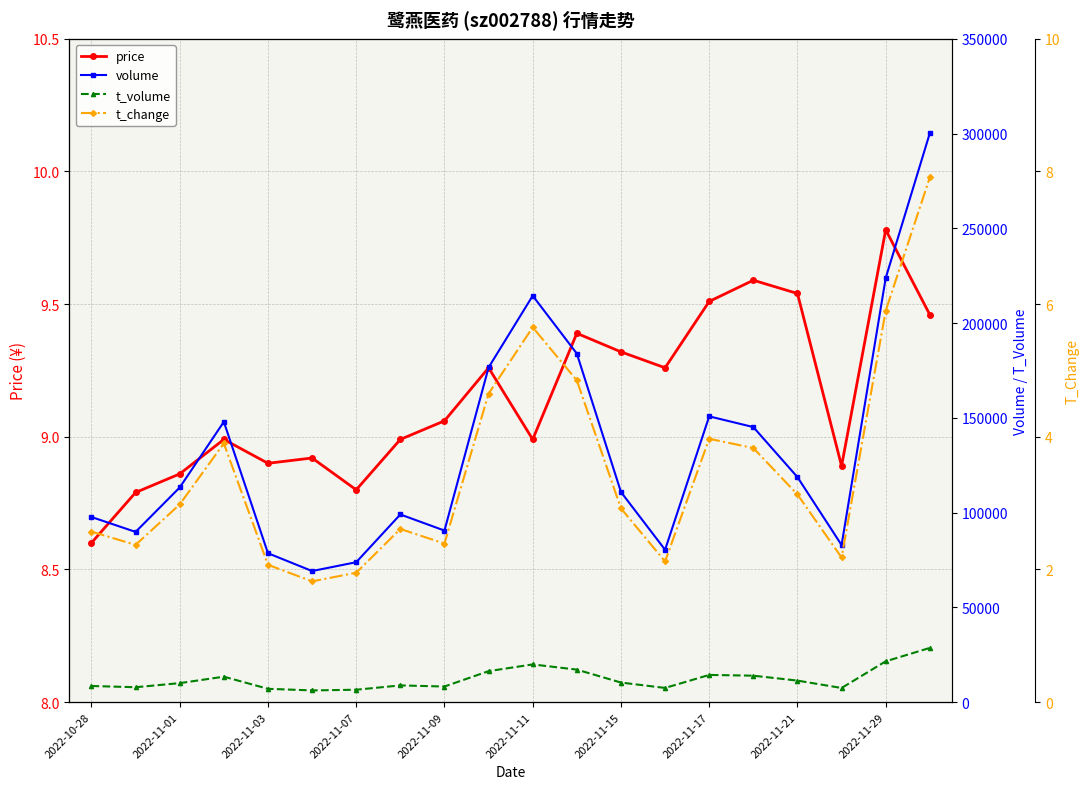

How many lines are shown in the chart?

4